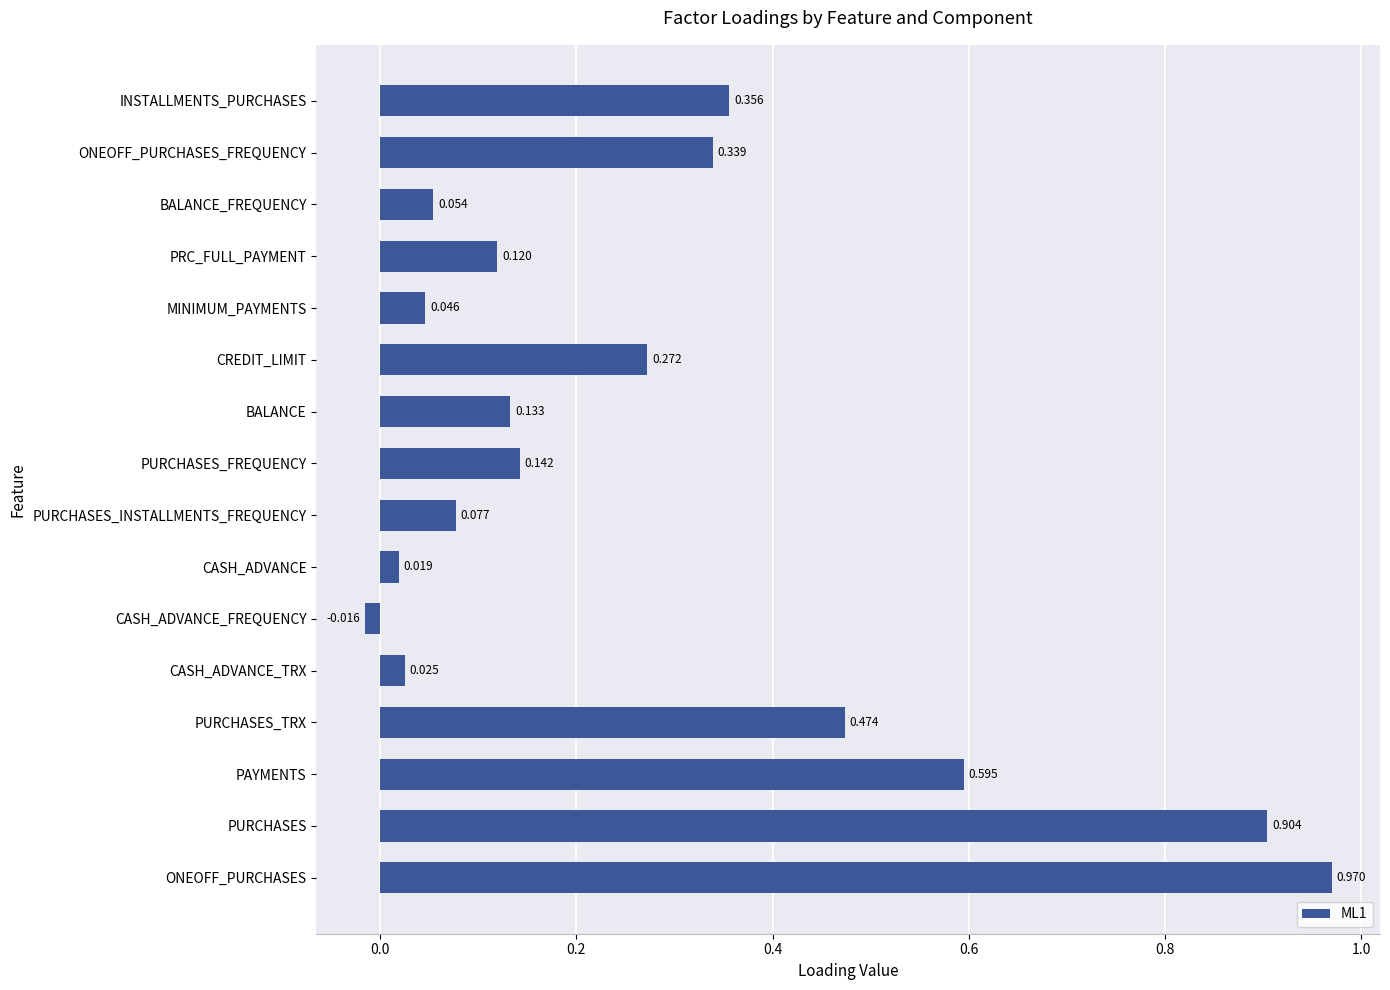

Where is the data nearest to the value 0?

CASH_ADVANCE_FREQUENCY